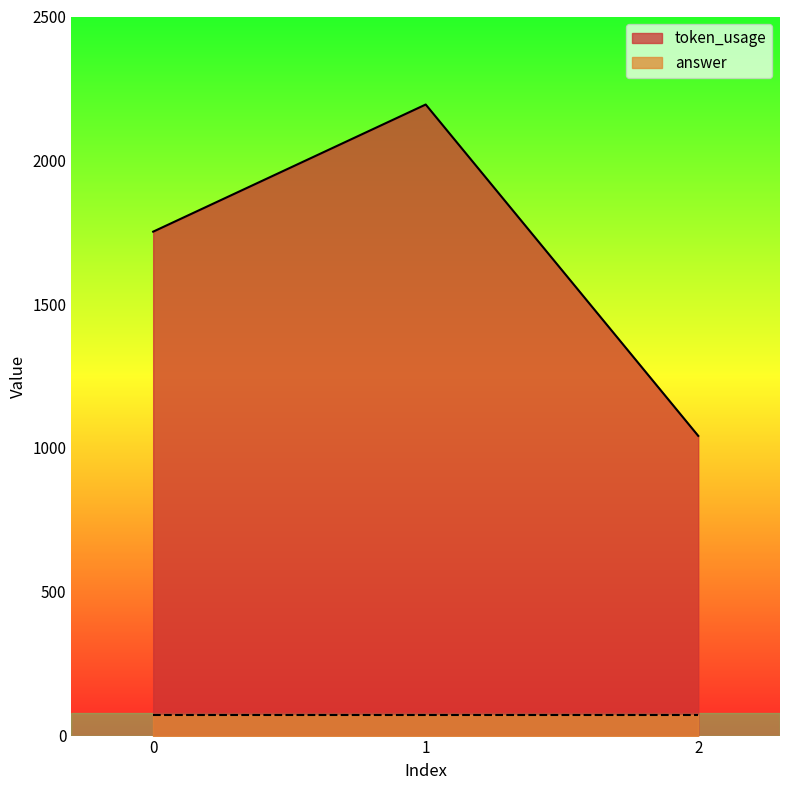

Where does the data first go above 1752?

1